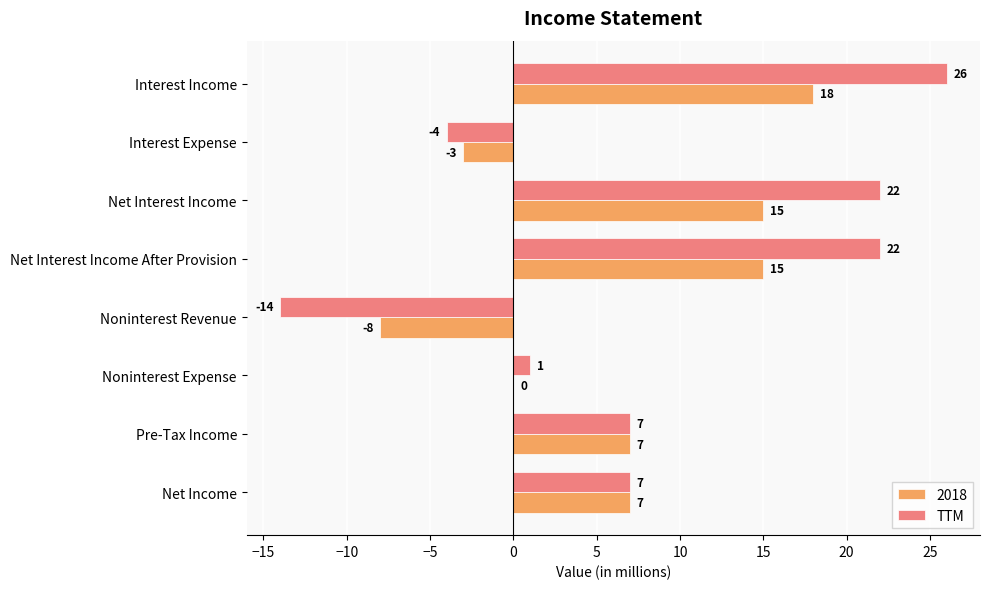

Which series changed the most between Net Interest Income and Noninterest Expense?

TTM